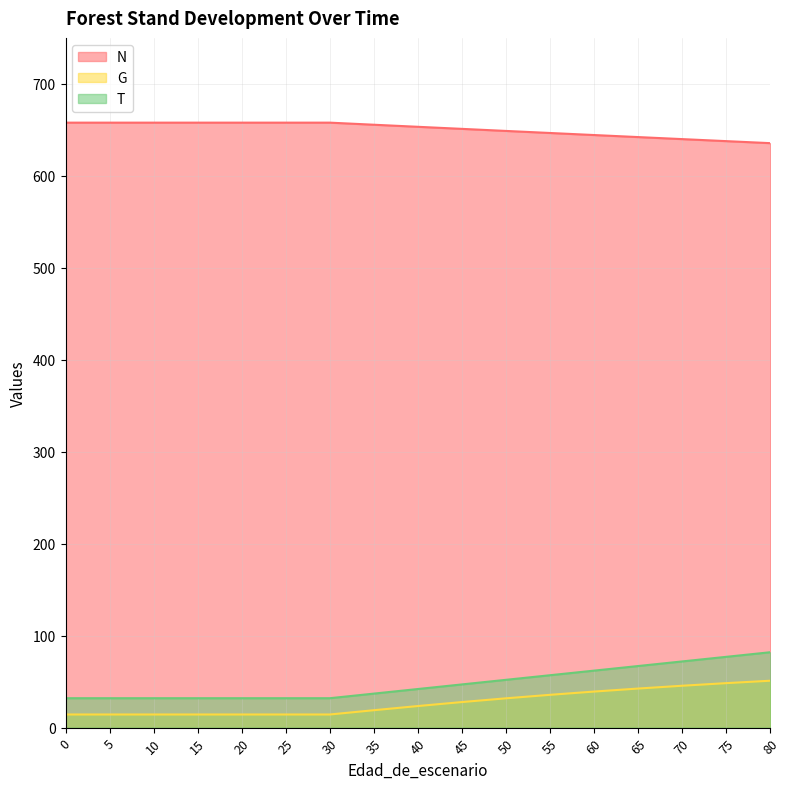

The value of G at 65 is 42.5. True or false?

True